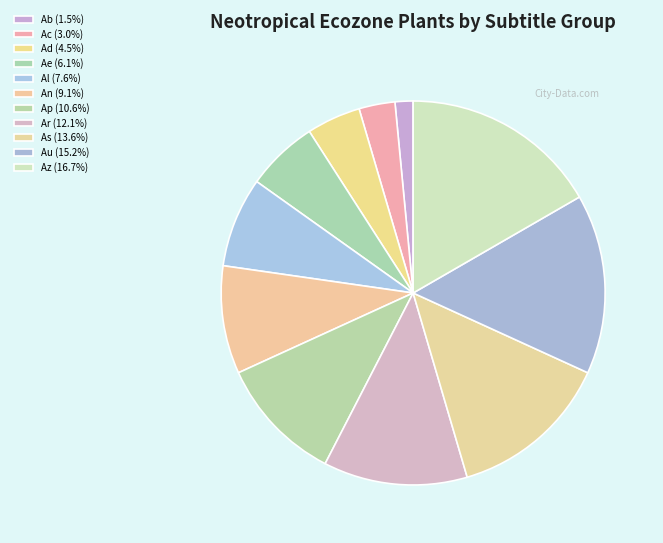

Which category has the biggest portion of the pie?

Az